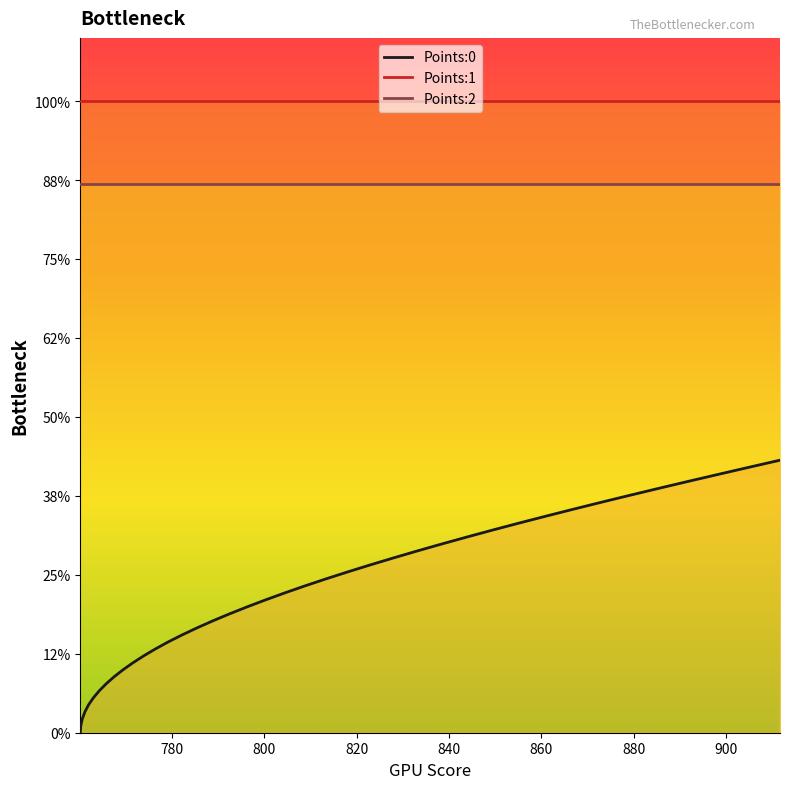

True or false: Points:1 and Points:2 cross at least once.

False